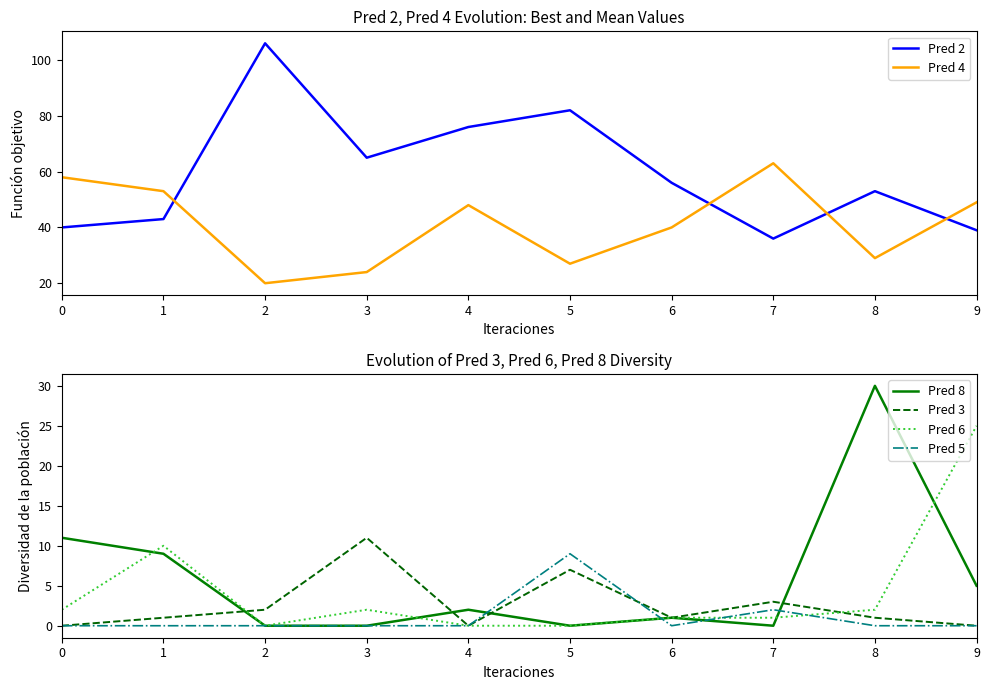

Does the chart display data point markers on the line(s)?

No